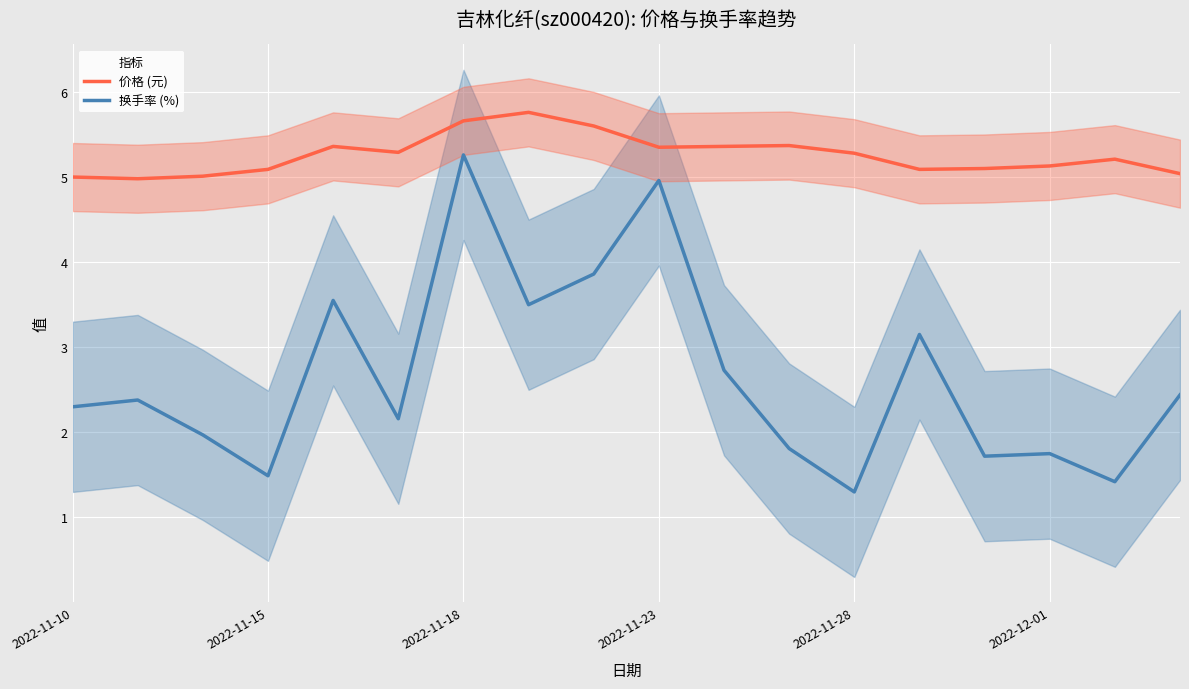

Is it true that 换手率 (%) equals 1.5 at 2022-11-15?

True